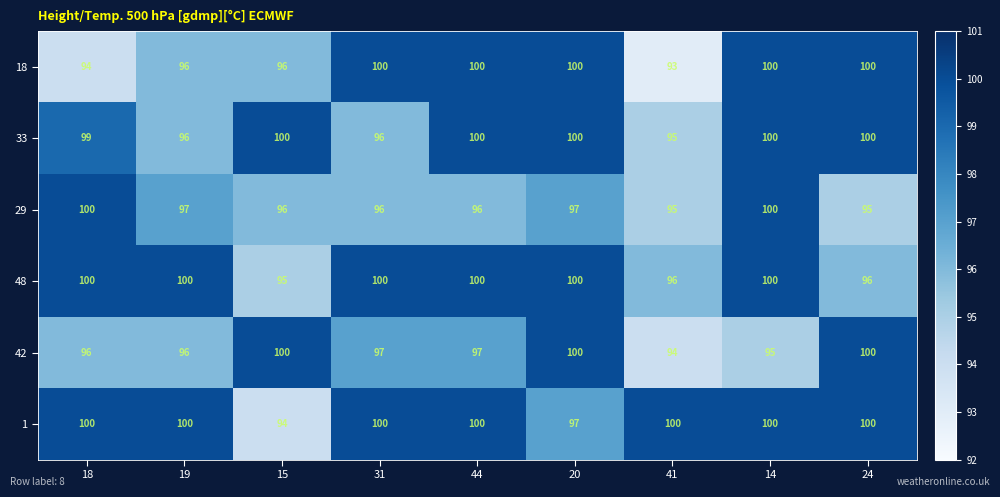

The 1 series shows 49 at 14. True or false?

False